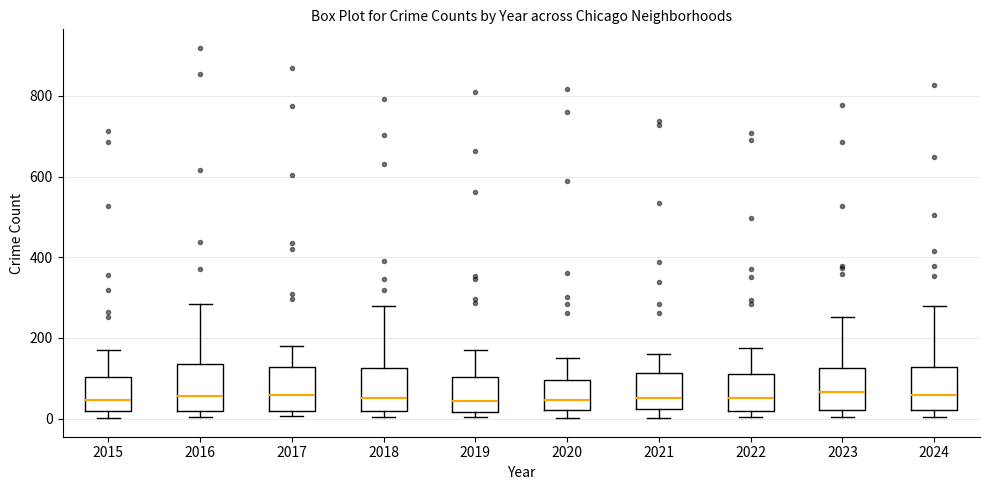

Reading left to right, transcribe this box plot: for each box, give where its median line is, the range the box spans, and where its two whiskers end, as read against the y-axis. The values are not printed on the chart, so give them approximately, as read against the axis.

2015: median 40, box 20 to 100, whiskers 0 to 180
2016: median 60, box 20 to 140, whiskers 0 to 280
2017: median 60, box 20 to 120, whiskers 0 to 180
2018: median 60, box 20 to 120, whiskers 0 to 280
2019: median 40, box 20 to 100, whiskers 0 to 180
2020: median 40, box 20 to 100, whiskers 0 to 140
2021: median 60, box 20 to 120, whiskers 0 to 160
2022: median 60, box 20 to 120, whiskers 0 to 180
2023: median 60, box 20 to 120, whiskers 0 to 260
2024: median 60, box 20 to 120, whiskers 0 to 280